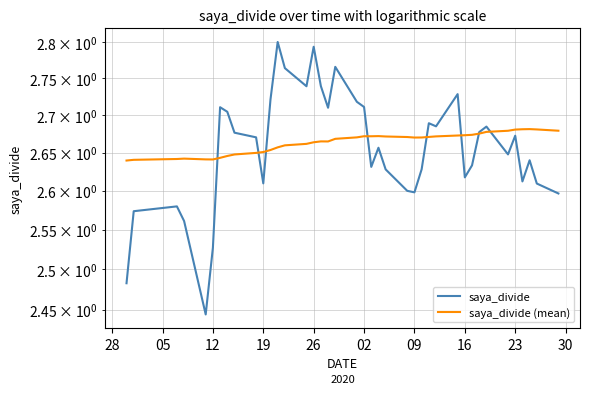

What is the label of the 3rd point from the left?

12